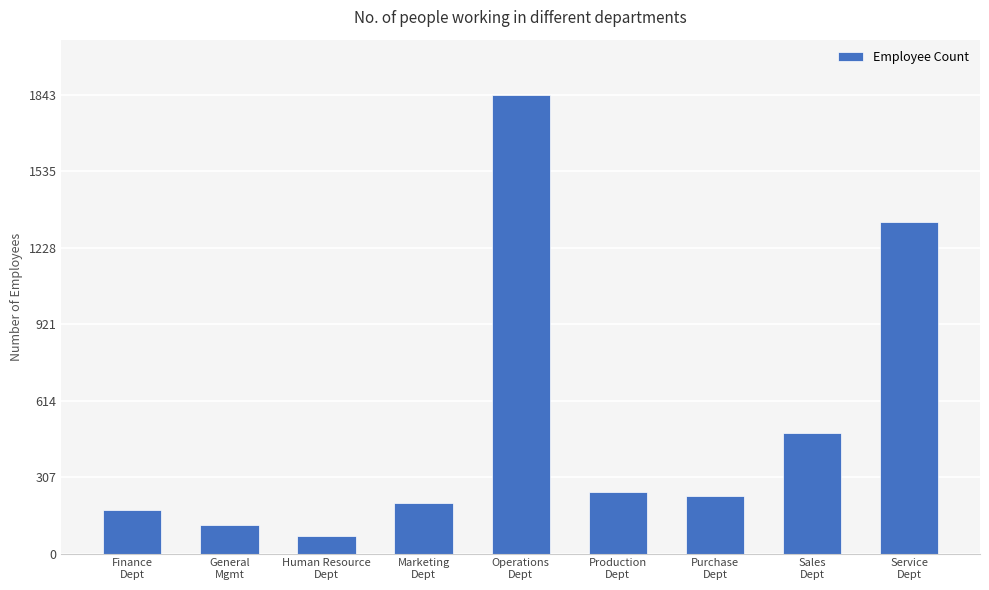

How many categories are shown in the chart?

9